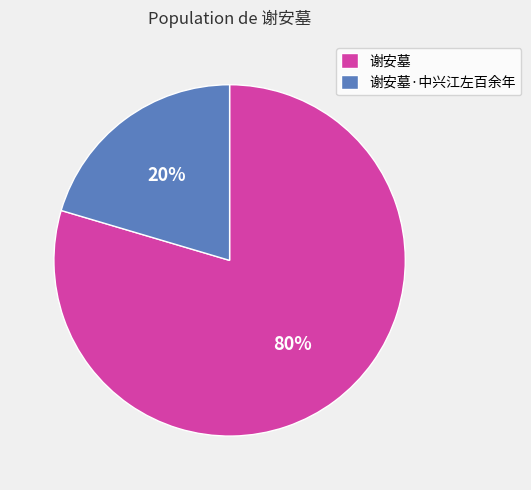

Combined, do 谢安墓 and 谢安墓·中兴江左百余年 account for over 50%?

Yes